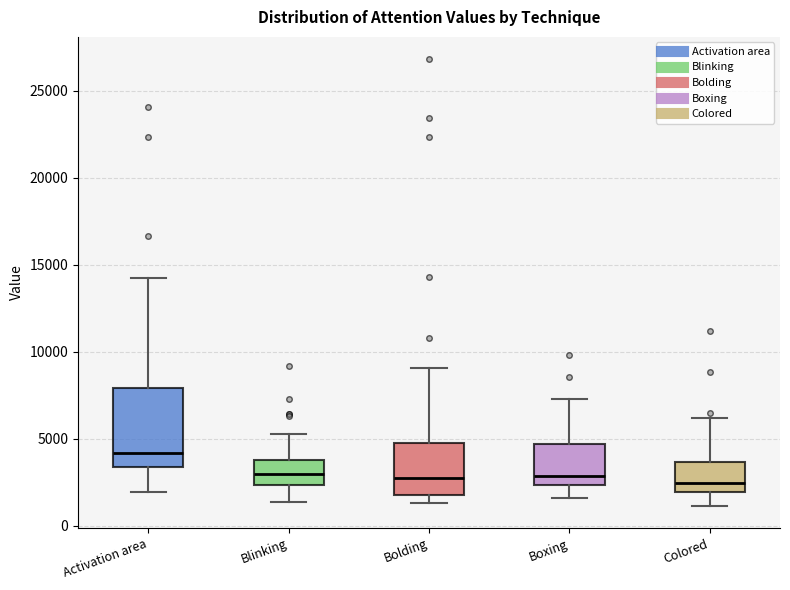

Reading left to right, read every box against the y-axis: the position of its median line, the range the box covers, and the ends of its whiskers. The values are not printed on the chart, so give them approximately, as read against the axis.

Activation area: median 4000, box 3500 to 8000, whiskers 2000 to 14500
Blinking: median 3000, box 2500 to 4000, whiskers 1500 to 5500
Bolding: median 2500, box 2000 to 4500, whiskers 1500 to 9000
Boxing: median 3000, box 2500 to 4500, whiskers 1500 to 7500
Colored: median 2500, box 2000 to 3500, whiskers 1000 to 6000